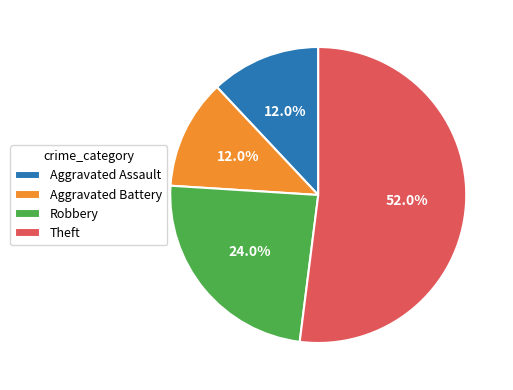

Which slice is the largest?

Theft